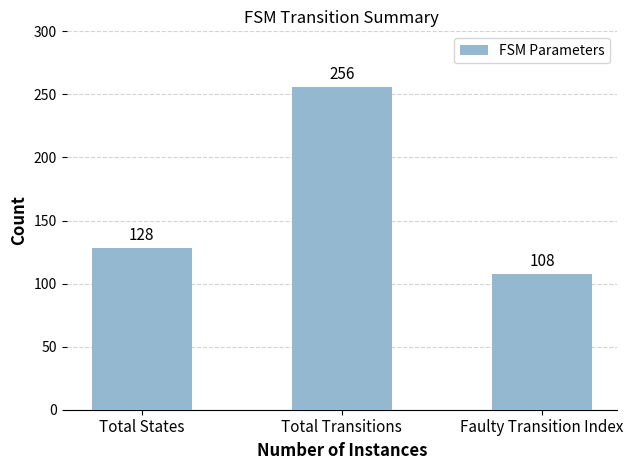

What is the value of the 3rd bar from the left?

108